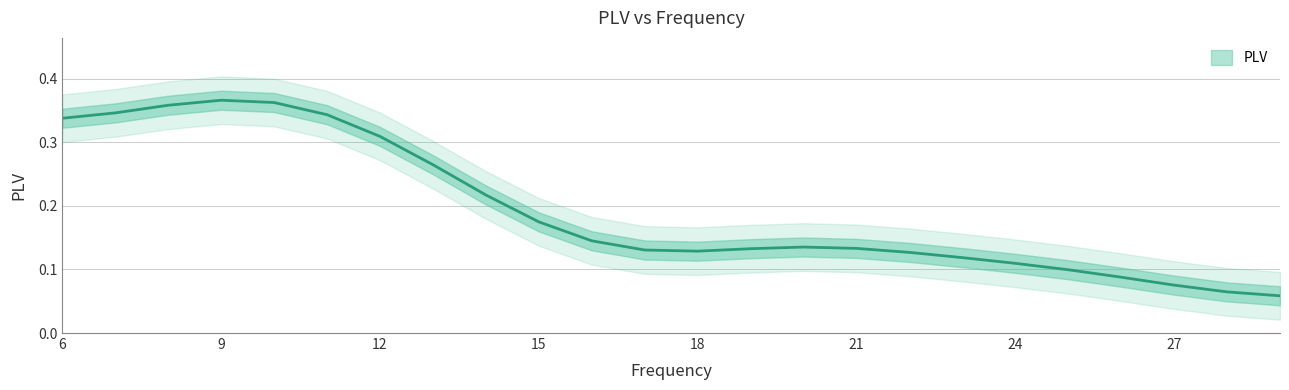

How many points are higher than both their immediate neighbors (excluding endpoints)?

2